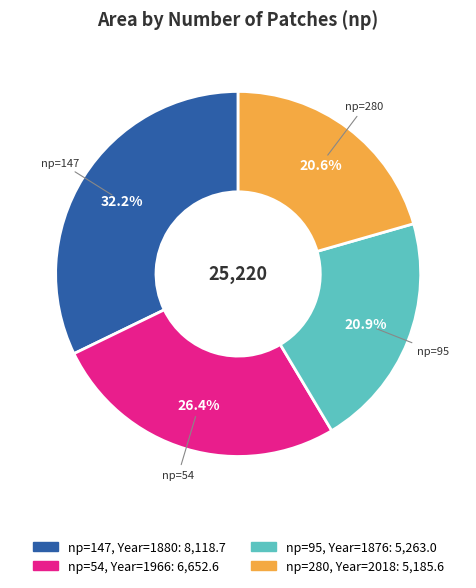

Is there a majority slice in this chart?

No